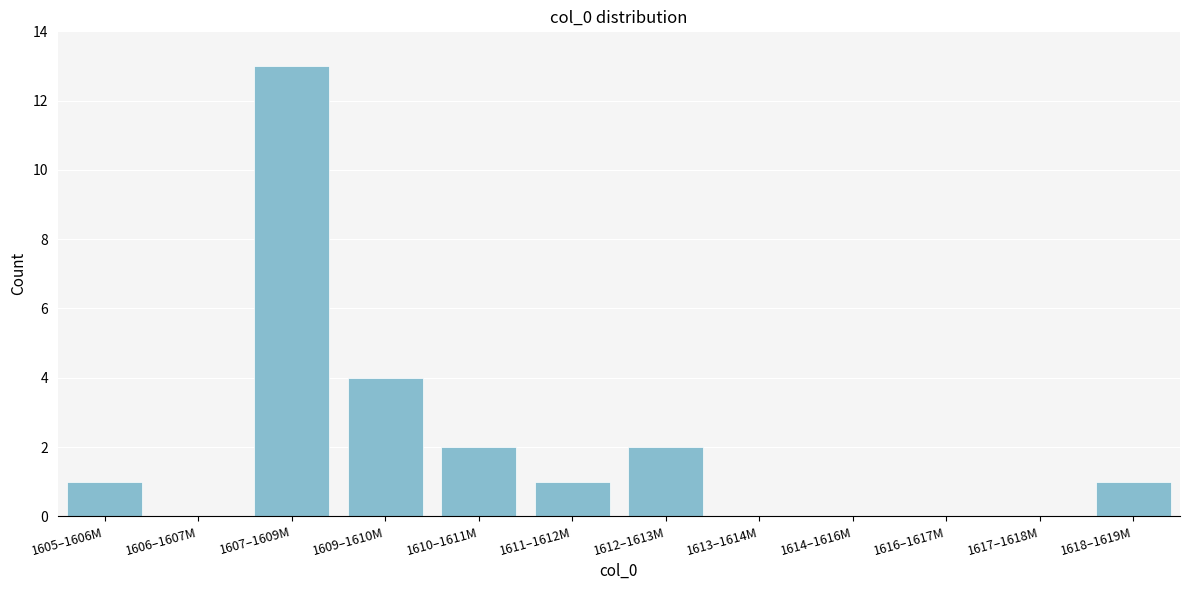

Reading left to right, transcribe all the data shown in this chart.

1605–1606M=1	1606–1607M=0	1607–1609M=13	1609–1610M=4	1610–1611M=2	1611–1612M=1	1612–1613M=2	1613–1614M=0	1614–1616M=0	1616–1617M=0	1617–1618M=0	1618–1619M=1